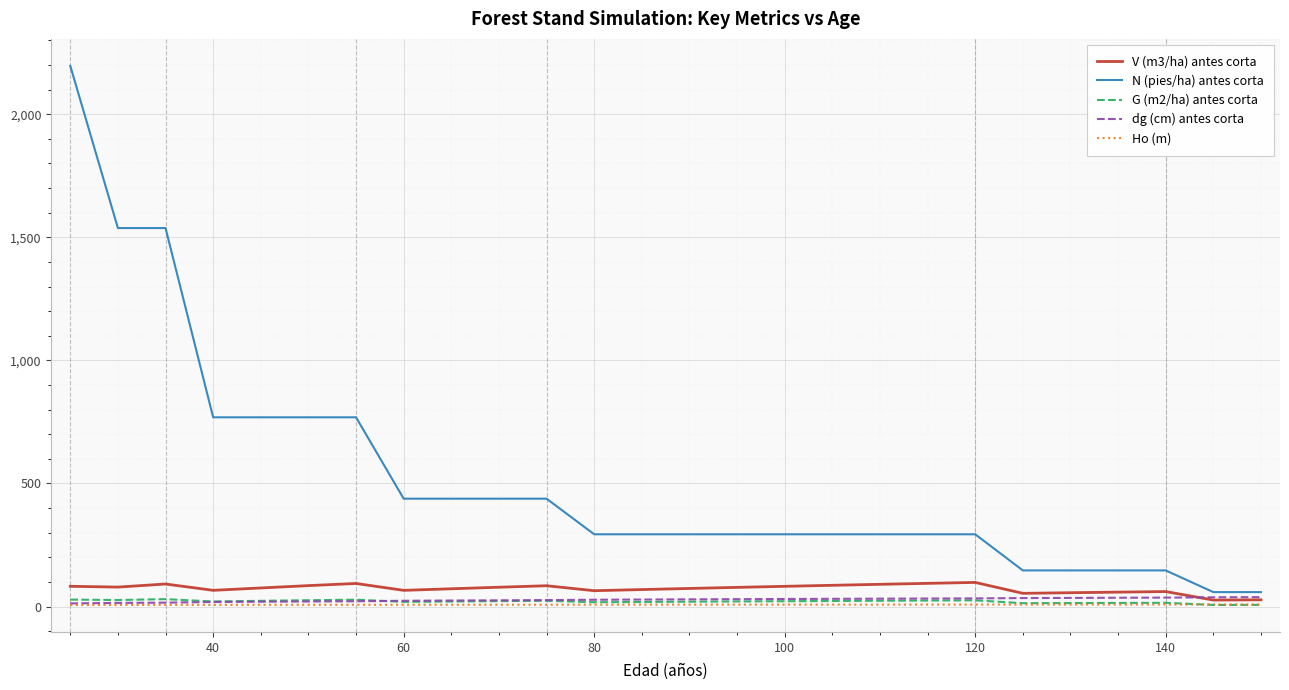

What is the difference between the maximum and minimum values in the G (m2/ha) antes corta series?

23.6